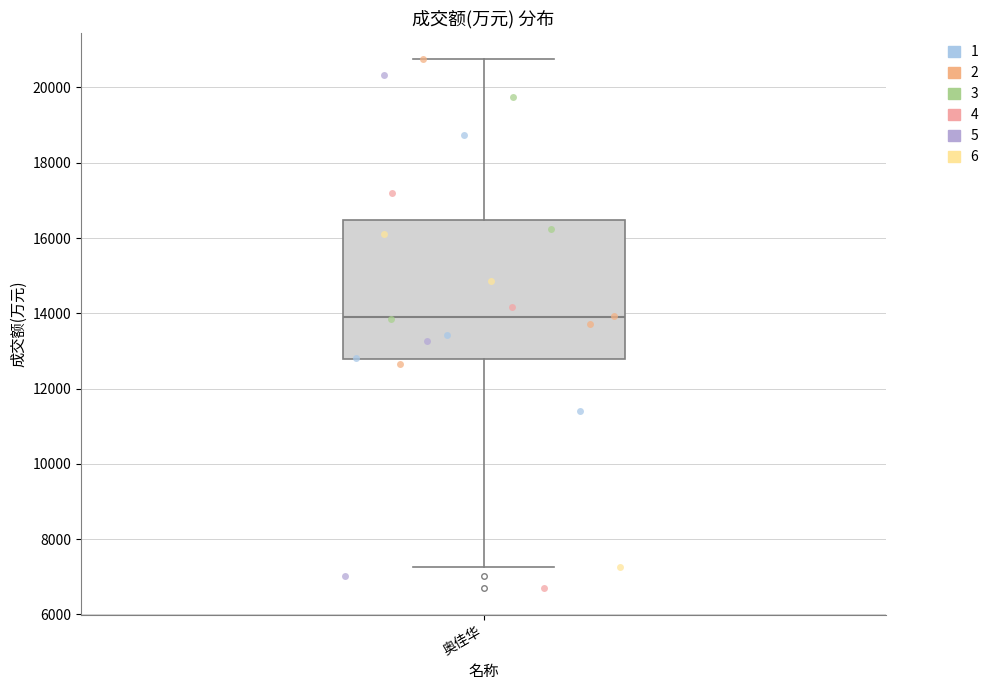

Read this box plot against the y-axis: the position of the median line, the range covered by the box, and the ends of both whiskers. The values are not printed on the chart, so give them approximately, as read against the axis.

median 13800, box 12800 to 16400, whiskers 7200 to 20800